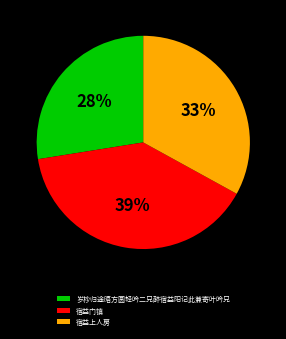

To the nearest percent, what is the combined percentage of 宿益门镇 and 宿益上人房?

72%